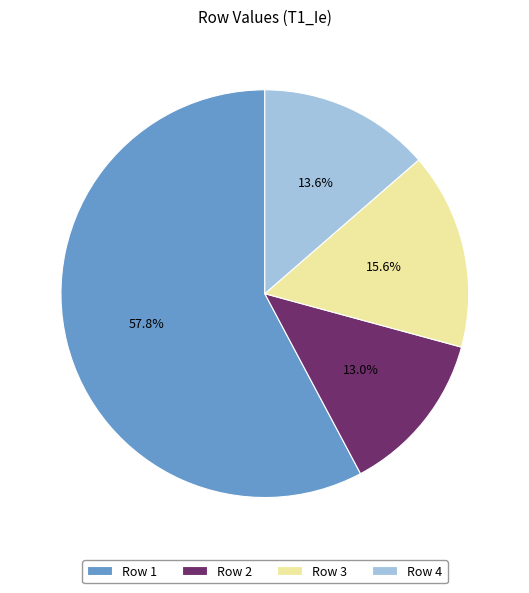

Is there a majority slice in this chart?

Yes